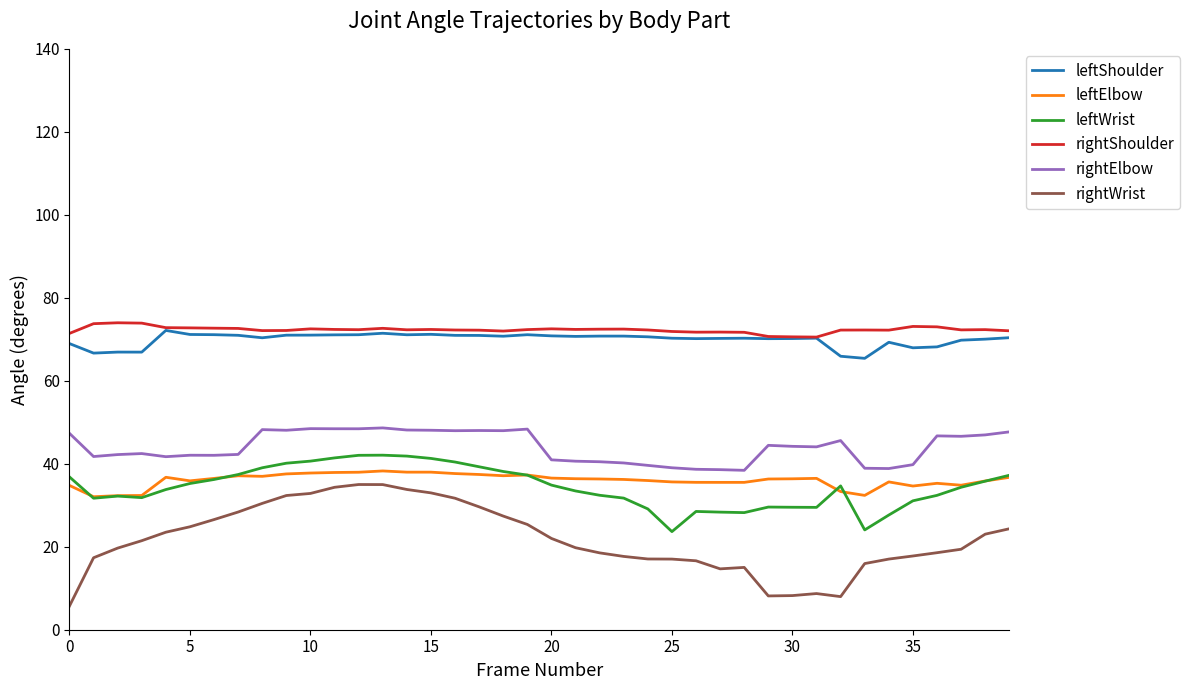

True or false: rightWrist and leftElbow cross at least once.

False